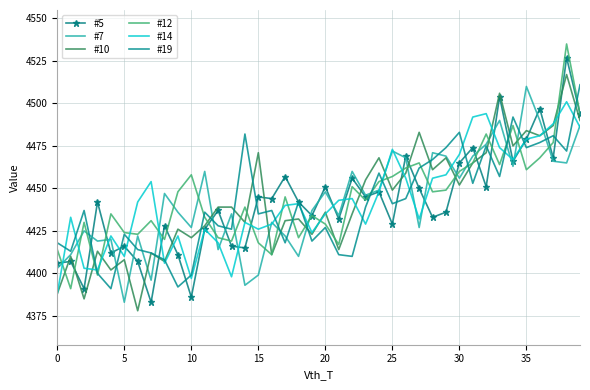

Which series ends up on top after the final intersection of #12 and #14?

#12